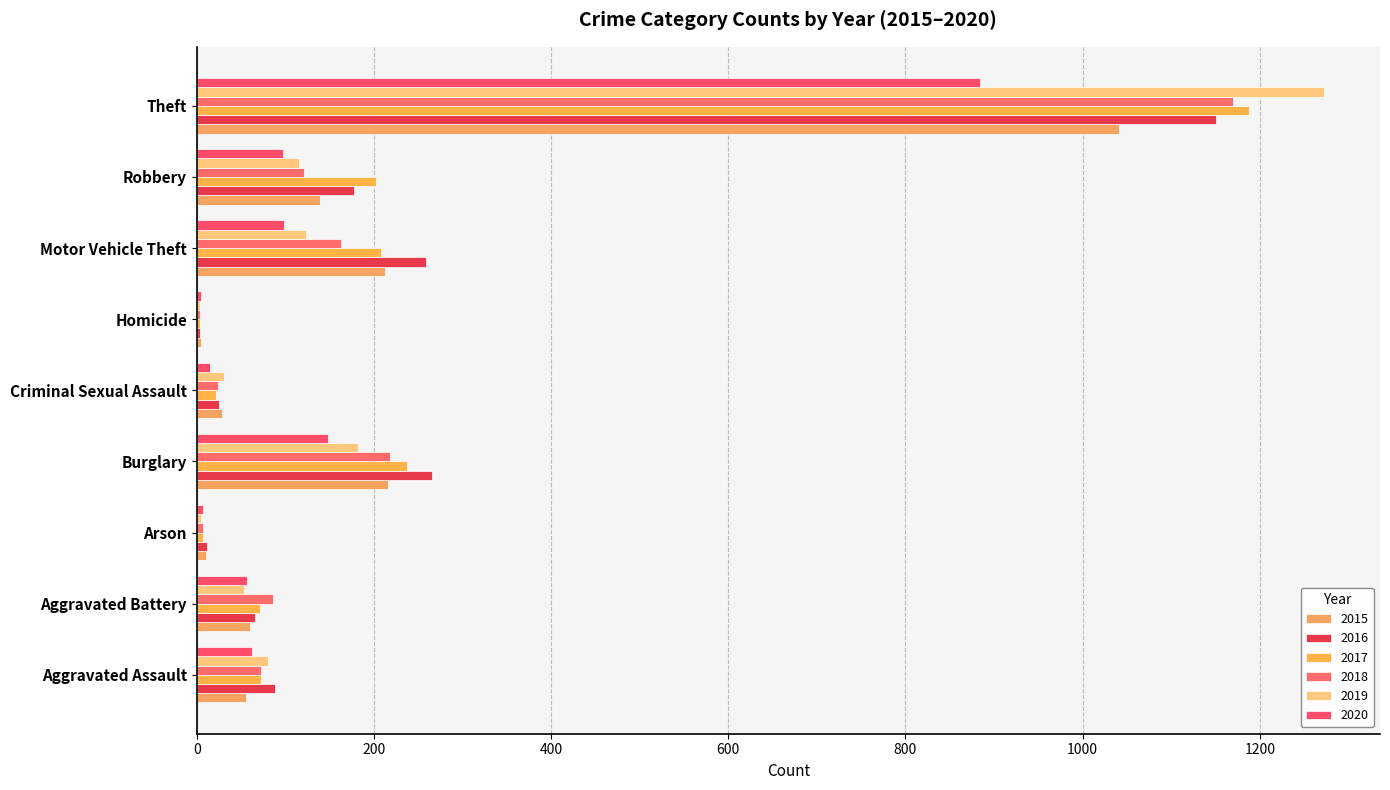

Which series has the widest spread of values?

2019